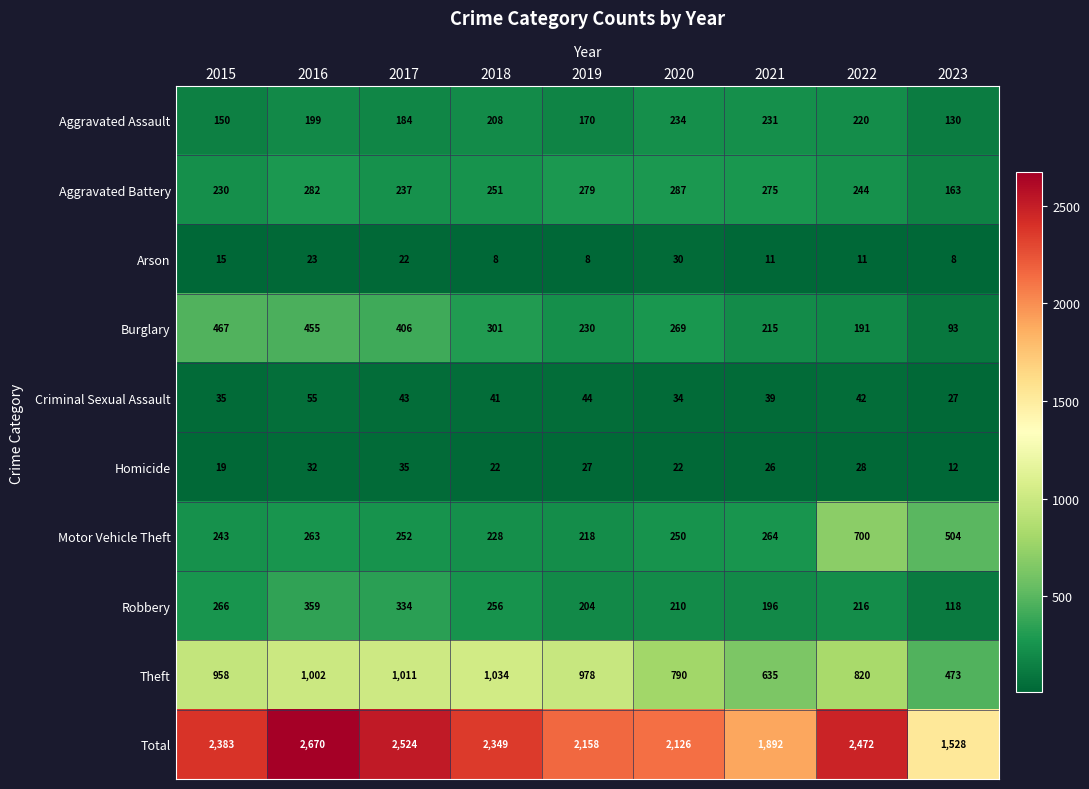

What value does the Robbery series have at 2021?

196